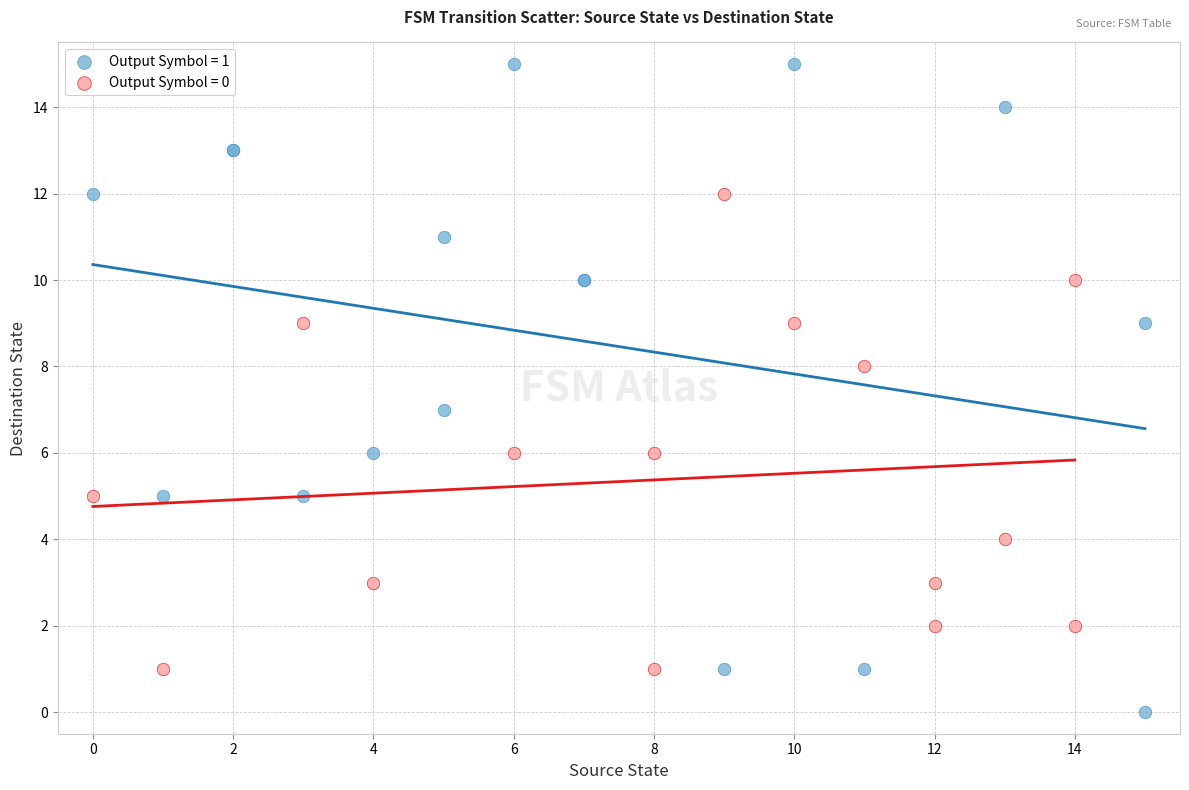

Which series reaches the maximum Y coordinate?

Output Symbol = 1